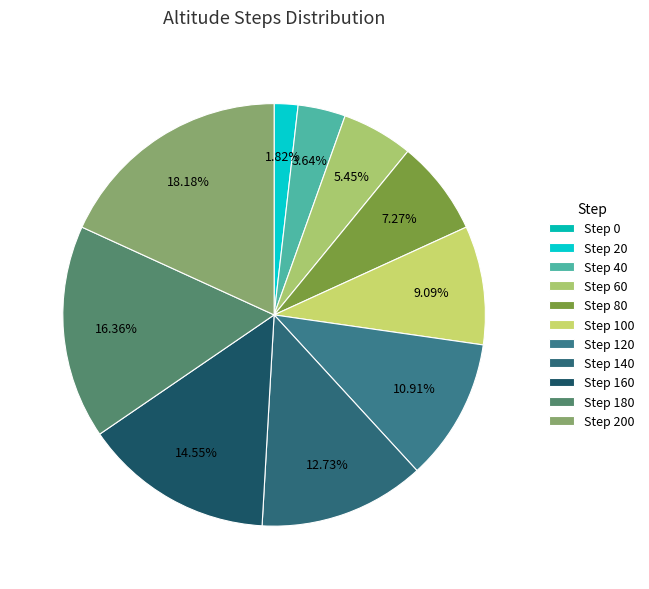

Count the number of slices in the pie.

11